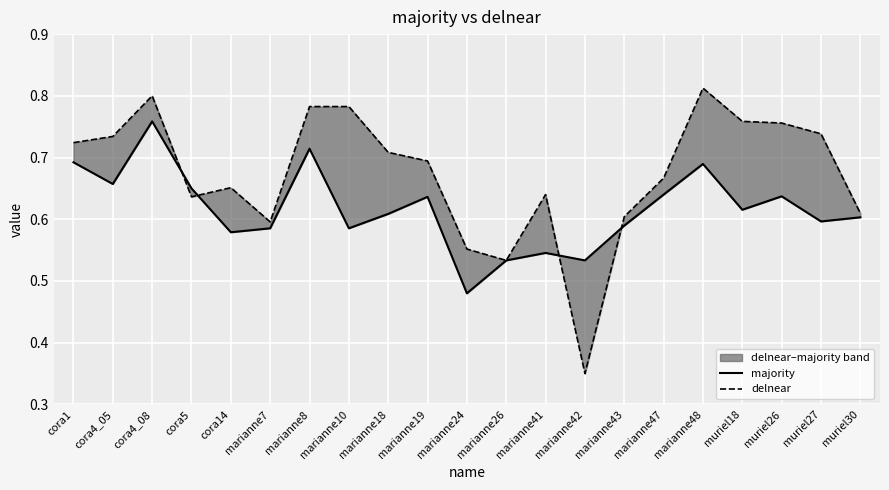

How many intersections are there between delnear and majority?

4